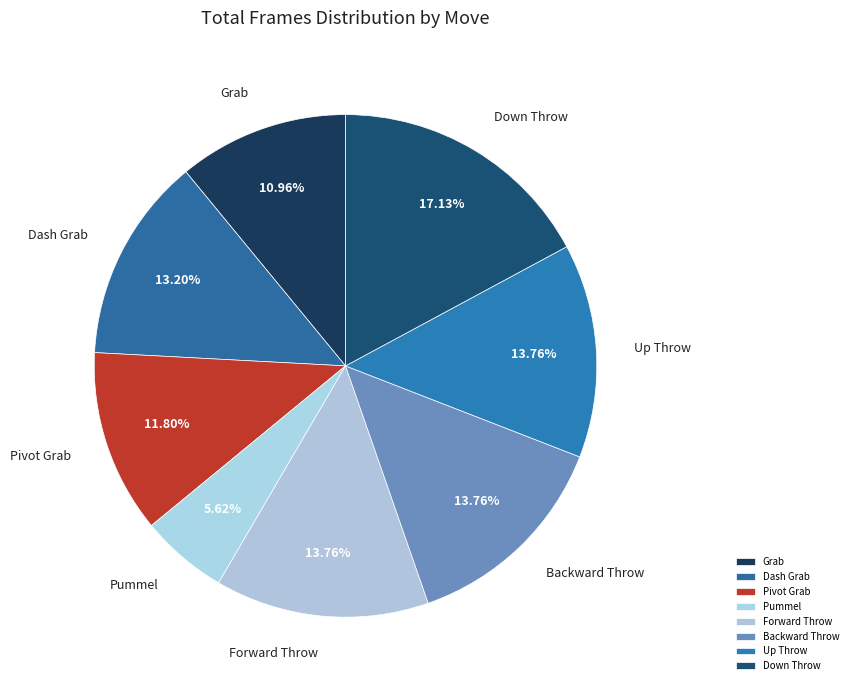

How many slices are in this pie chart?

8